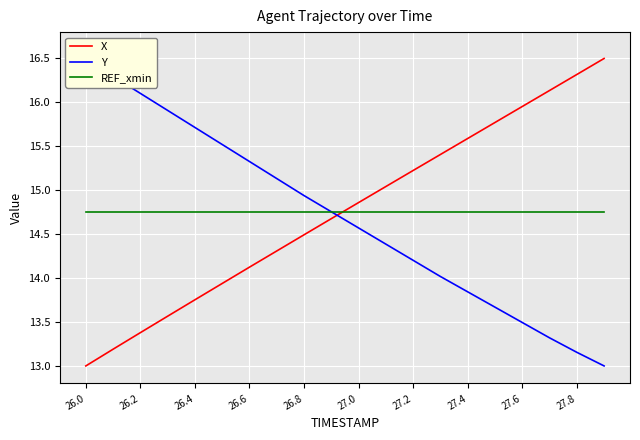

Which category has the lowest value in the REF_xmin series?

26.0